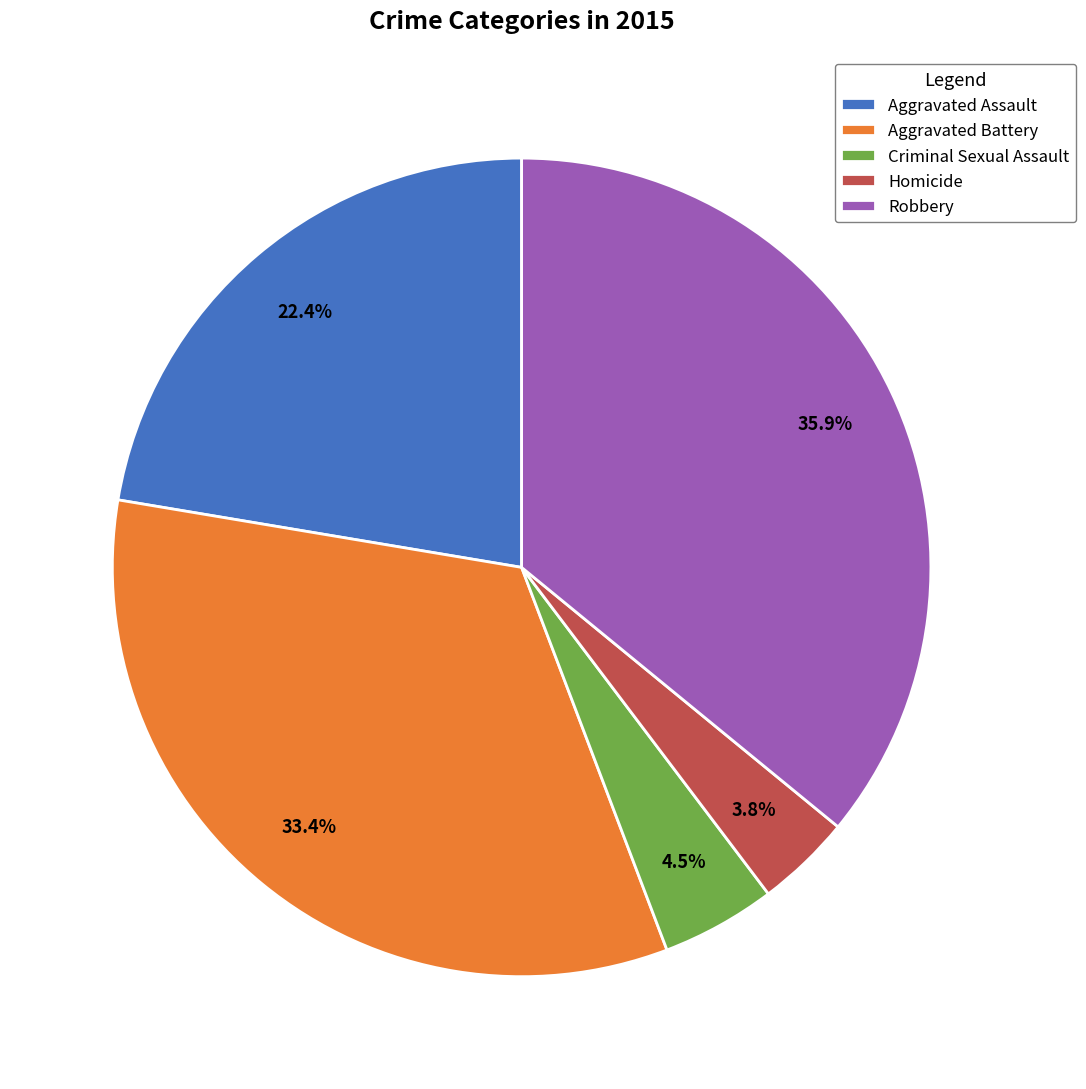

Rank the categories by value from highest to lowest.

Robbery, Aggravated Battery, Aggravated Assault, Criminal Sexual Assault, Homicide